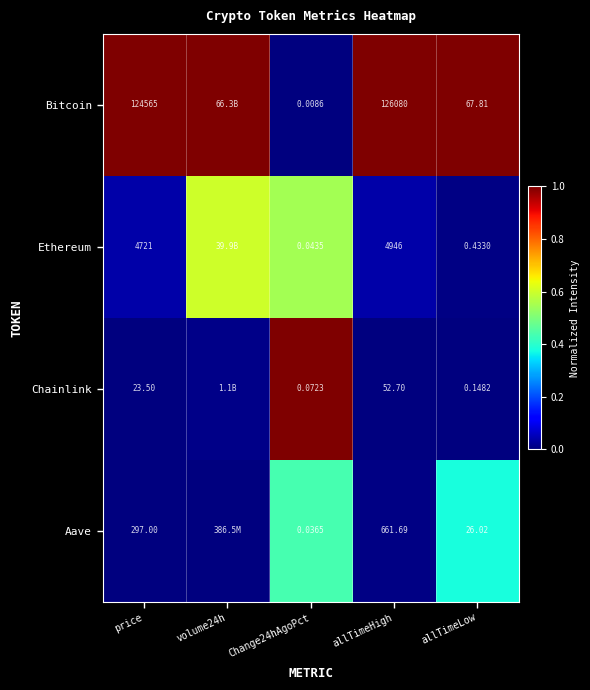

At Change24hAgoPct, list the series in order from smallest to largest.

Bitcoin, Aave, Ethereum, Chainlink